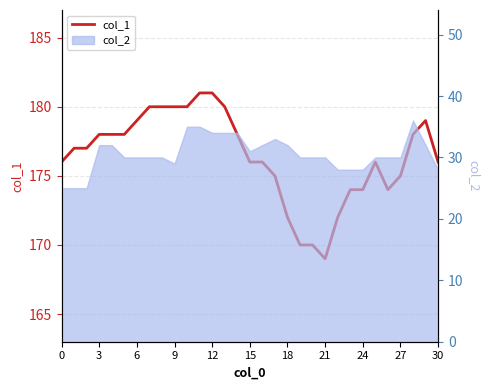

Approximately how many times larger is the value at 18 compared to 26?

1.0